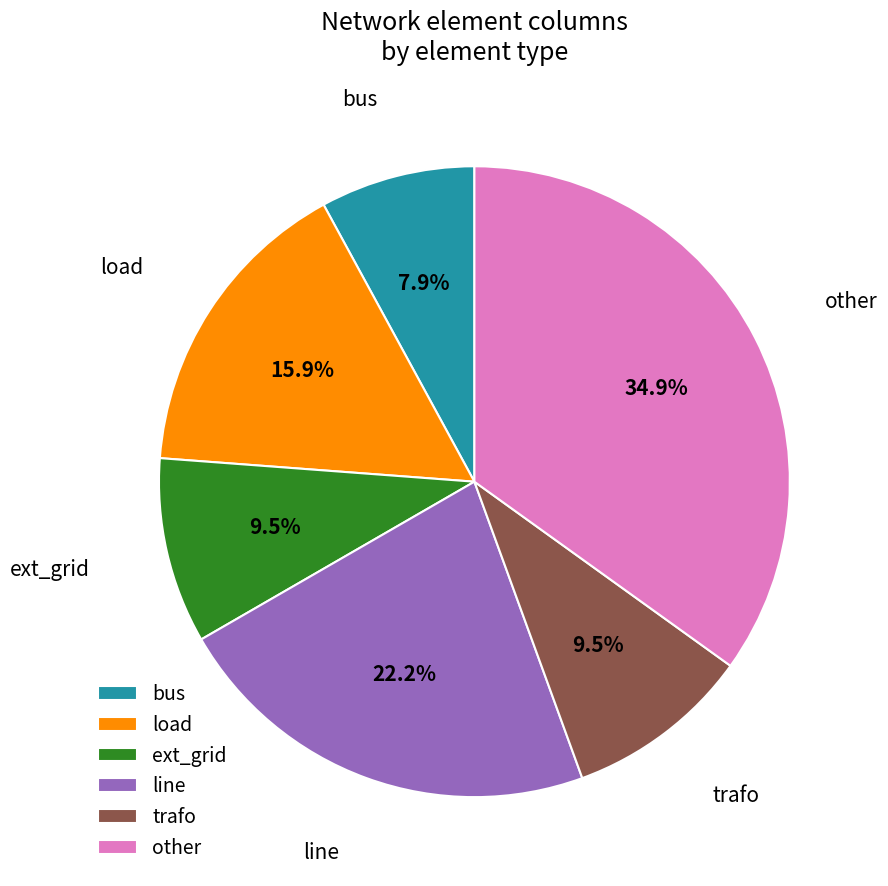

Is the sum of line and load greater than half?

No